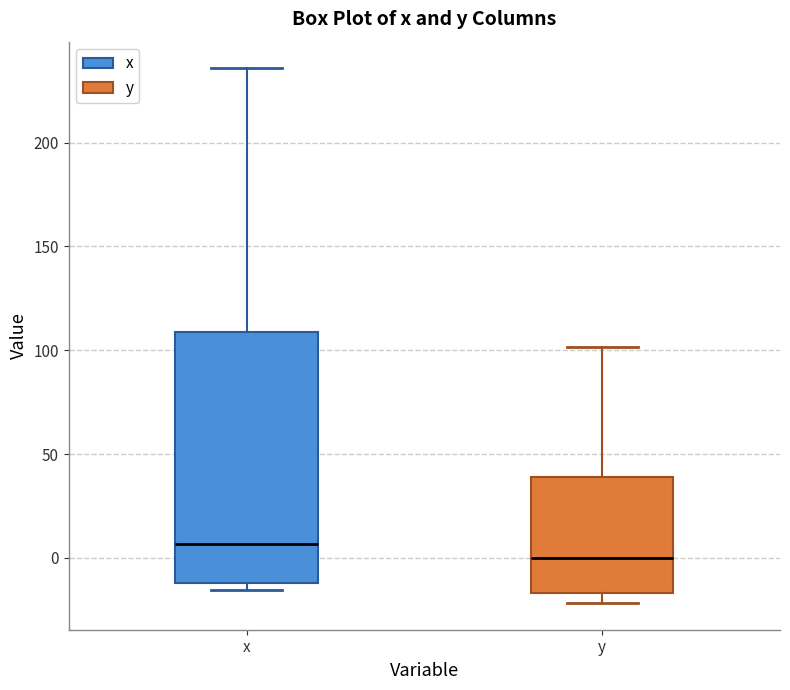

Comparing the boxes themselves (not the whiskers), which one is the tallest?

x